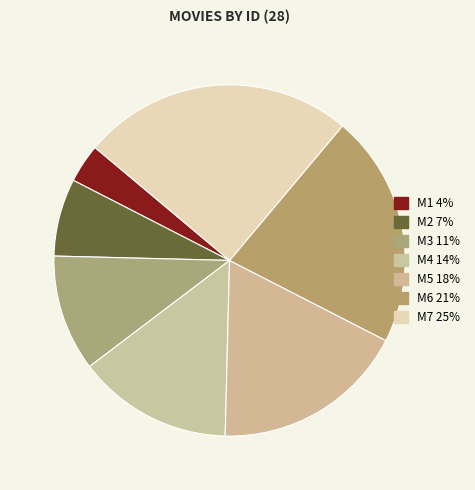

What portion of the pie excludes M7?

75.0%